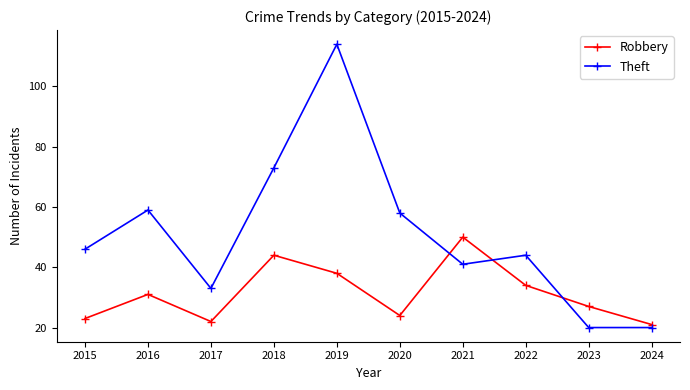

Which series has the largest total across all categories?

Theft